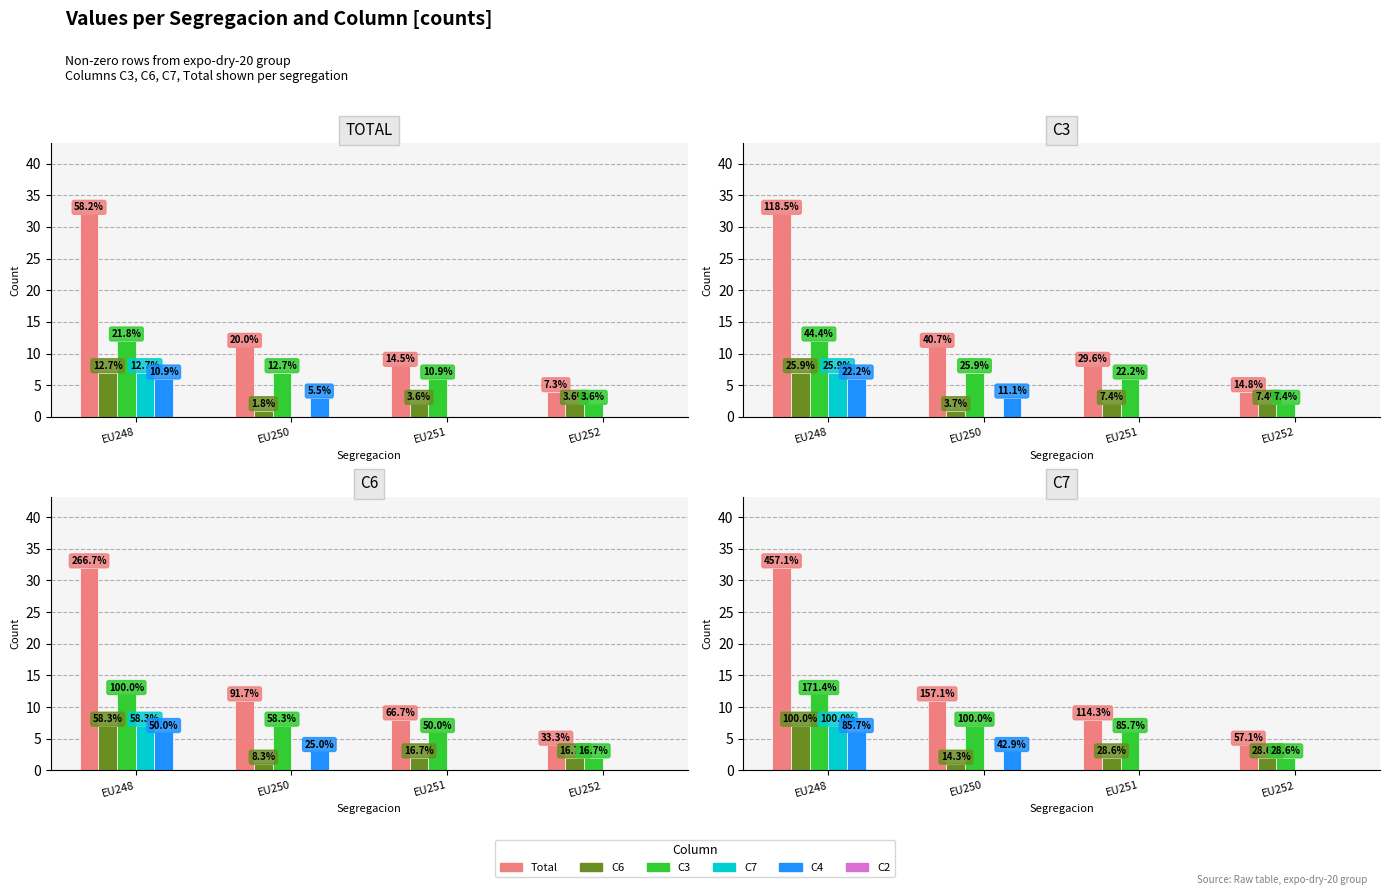

How many data points does each series have?

4